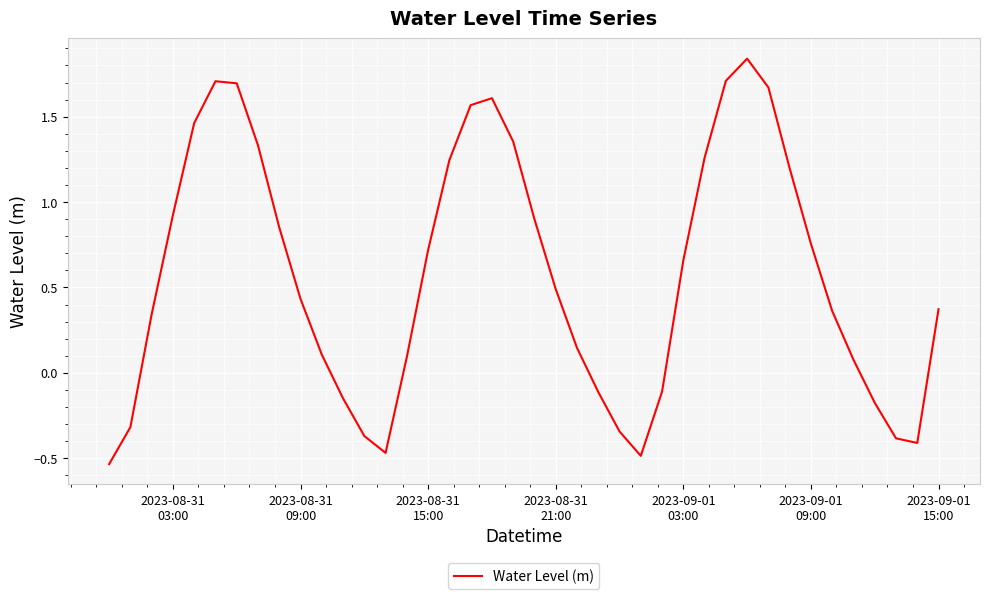

How many values are above zero?

28